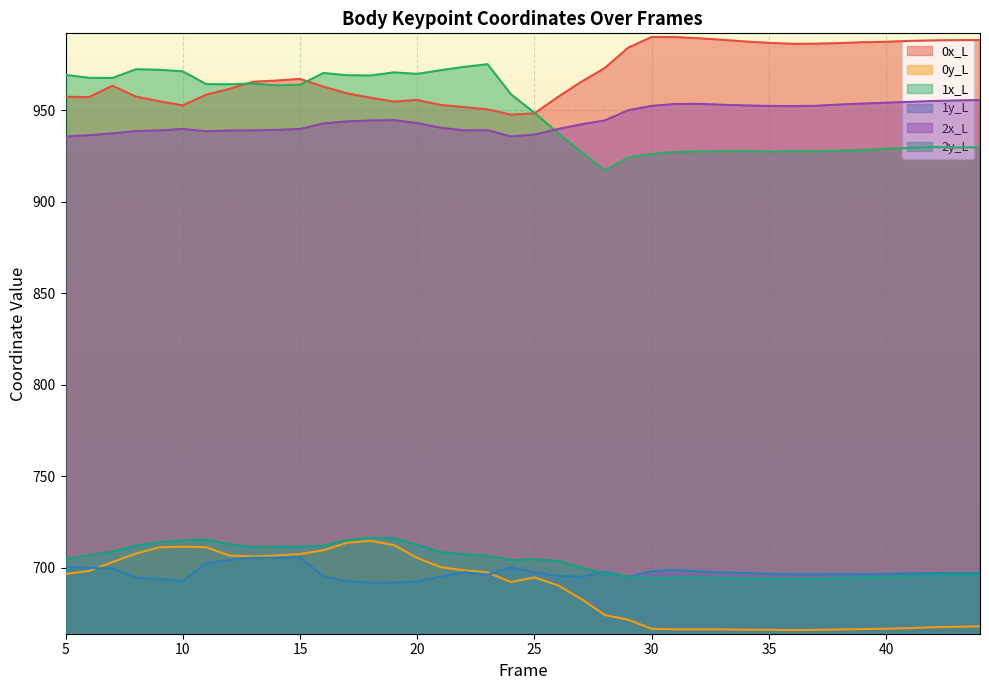

How many distinct data groups are displayed?

6